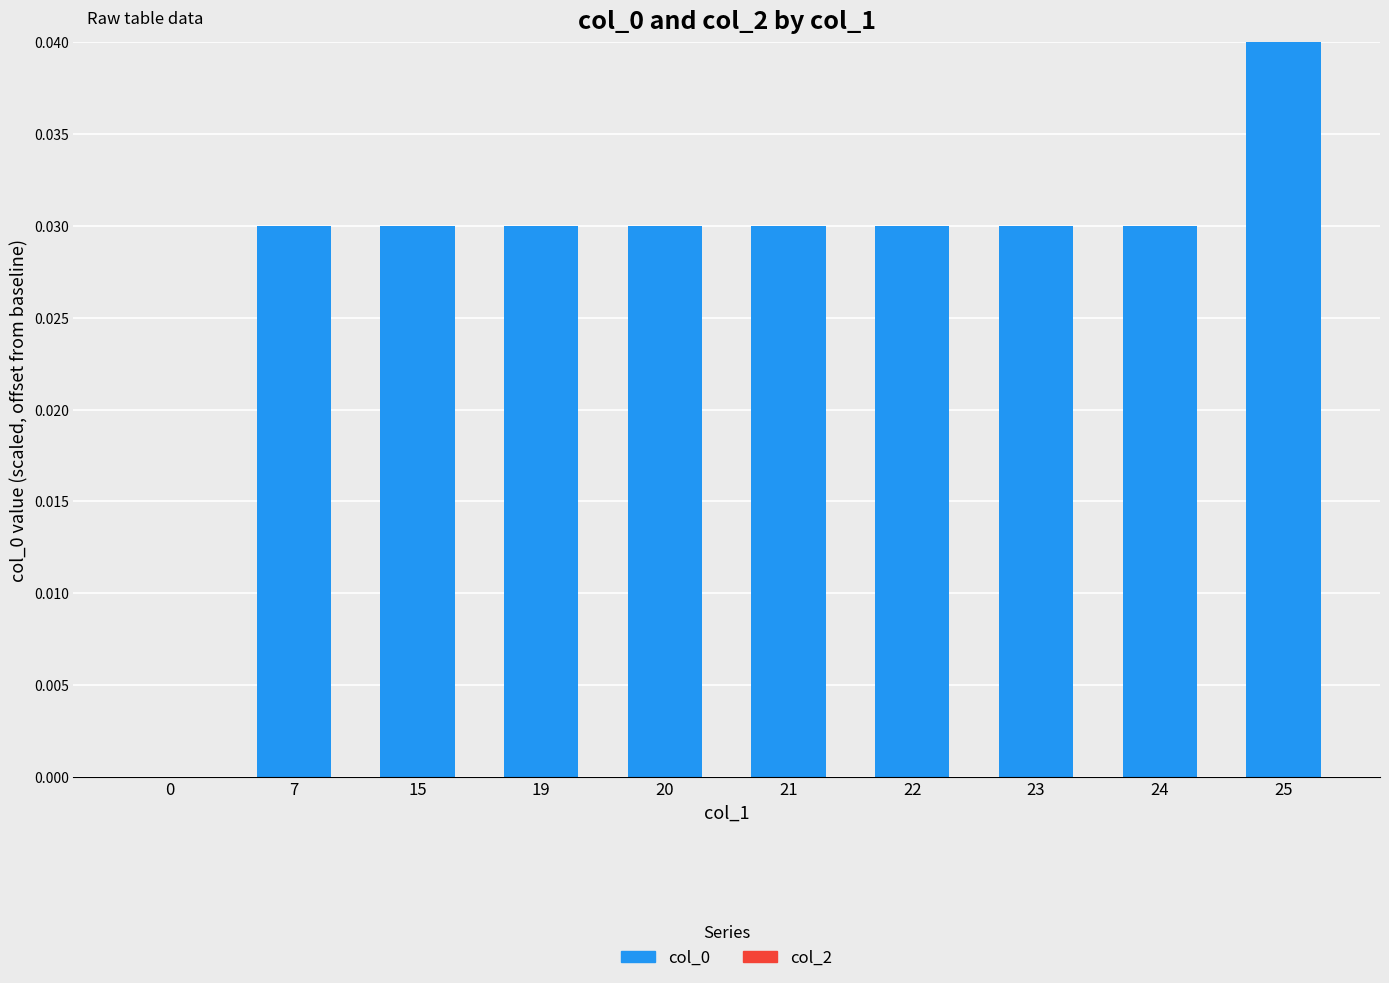

Between 25 and 7, which is larger?

25